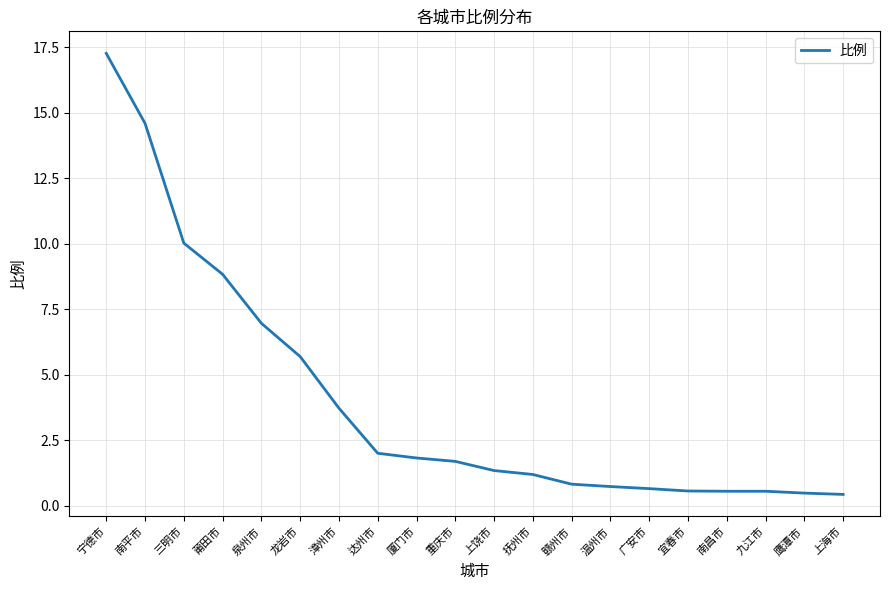

At which label does the data first exceed 1?

宁德市